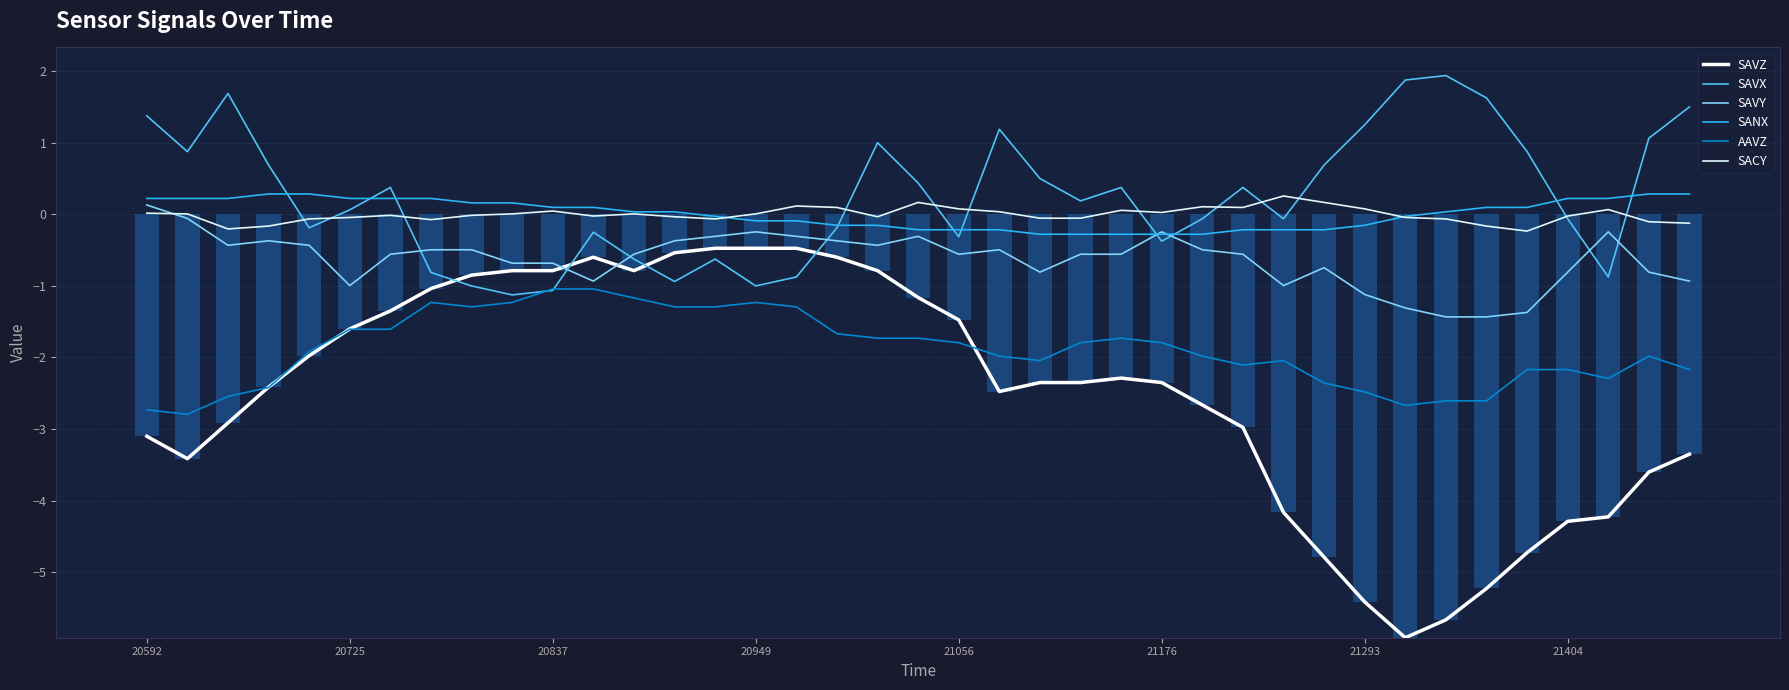

Reading right to left, extract all data points from this chart.

SAVZ: -3.4	-3.6	-4.2	-4.3	-4.7	-5.2	-5.7	-5.9	-5.4	-4.8	-4.2	-3.0	-2.7	-2.4	-2.3	-2.4	-2.4	-2.5	-1.5	-1.2	-0.8	-0.6	-0.5	-0.5	-0.5	-0.5	-0.8	-0.6	-0.8	-0.8	-0.9	-1.0	-1.4	-1.6	-2.0	-2.4	-2.9	-3.4	-3.1
SAVX: 1.5	1.1	-0.9	-0.1	0.9	1.6	1.9	1.9	1.2	0.7	-0.1	0.4	-0.1	-0.4	0.4	0.2	0.5	1.2	-0.3	0.4	1.0	-0.2	-0.9	-1.0	-0.6	-0.9	-0.6	-0.3	-1.1	-1.1	-1.0	-0.8	0.4	0.1	-0.2	0.7	1.7	0.9	1.4
SAVY: -0.9	-0.8	-0.2	-0.8	-1.4	-1.4	-1.4	-1.3	-1.1	-0.7	-1.0	-0.6	-0.5	-0.2	-0.6	-0.6	-0.8	-0.5	-0.6	-0.3	-0.4	-0.4	-0.3	-0.2	-0.3	-0.4	-0.6	-0.9	-0.7	-0.7	-0.5	-0.5	-0.6	-1.0	-0.4	-0.4	-0.4	-0.1	0.1
SANX: 0.3	0.3	0.2	0.2	0.1	0.1	0.0	-0.0	-0.2	-0.2	-0.2	-0.2	-0.3	-0.3	-0.3	-0.3	-0.3	-0.2	-0.2	-0.2	-0.2	-0.2	-0.1	-0.1	-0.0	0.0	0.0	0.1	0.1	0.2	0.2	0.2	0.2	0.2	0.3	0.3	0.2	0.2	0.2
AAVZ: -2.2	-2.0	-2.3	-2.2	-2.2	-2.6	-2.6	-2.7	-2.5	-2.4	-2.0	-2.1	-2.0	-1.8	-1.7	-1.8	-2.0	-2.0	-1.8	-1.7	-1.7	-1.7	-1.3	-1.2	-1.3	-1.3	-1.2	-1.0	-1.0	-1.2	-1.3	-1.2	-1.6	-1.6	-1.9	-2.4	-2.5	-2.8	-2.7
SACY: -0.1	-0.1	0.1	-0.0	-0.2	-0.2	-0.1	-0.0	0.1	0.2	0.3	0.1	0.1	0.0	0.1	-0.1	-0.1	0.0	0.1	0.2	-0.0	0.1	0.1	0.0	-0.1	-0.0	0.0	-0.0	0.0	0.0	-0.0	-0.1	-0.0	-0.0	-0.1	-0.2	-0.2	0.0	0.0